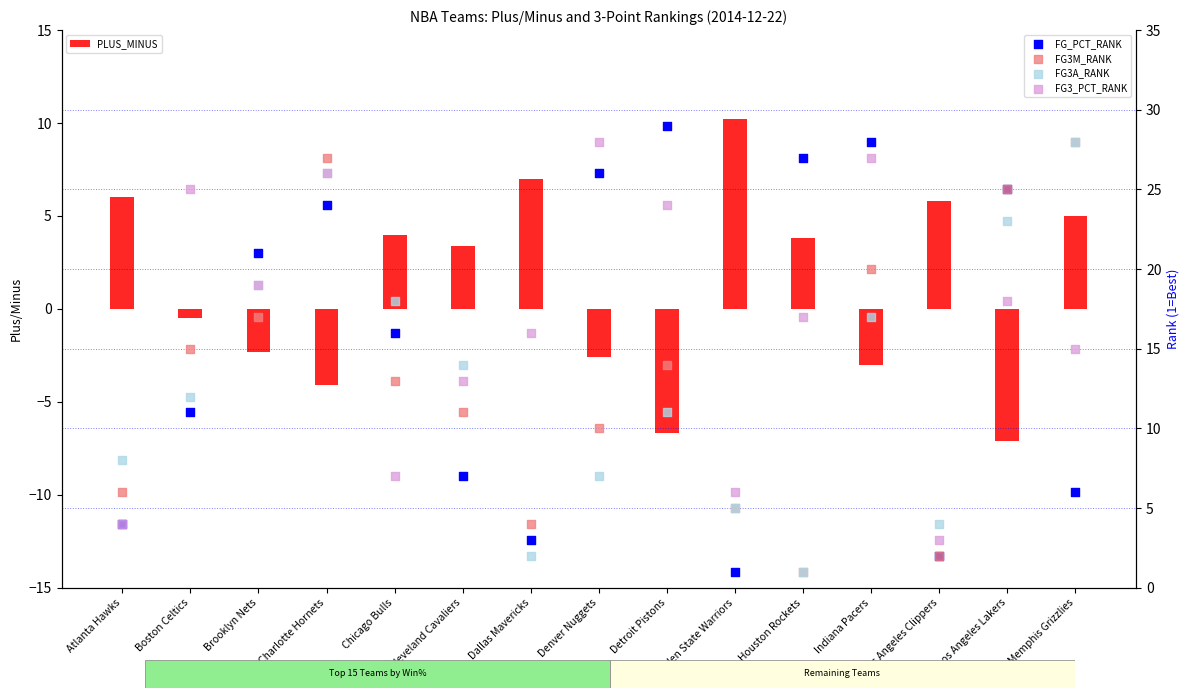

What is the total value across all series at Houston Rockets?

49.8